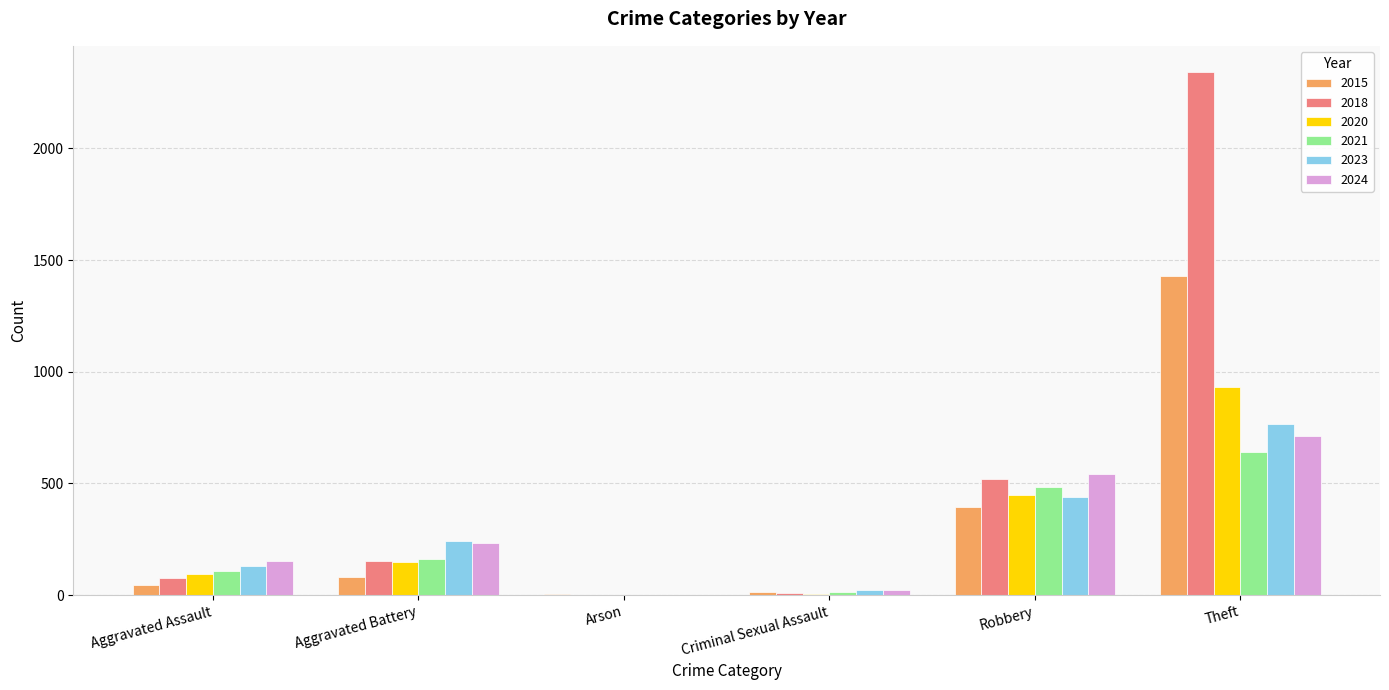

What is the maximum value for 2020?

930